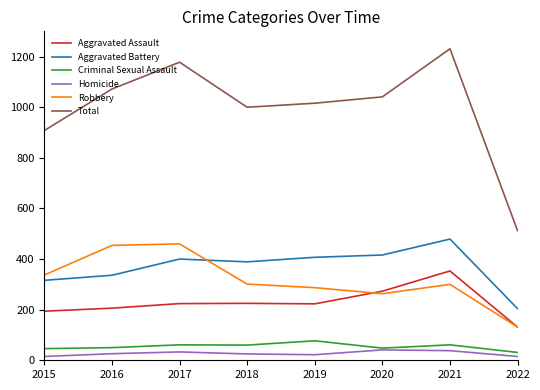

At how many categories does at least one series exceed 249?

8